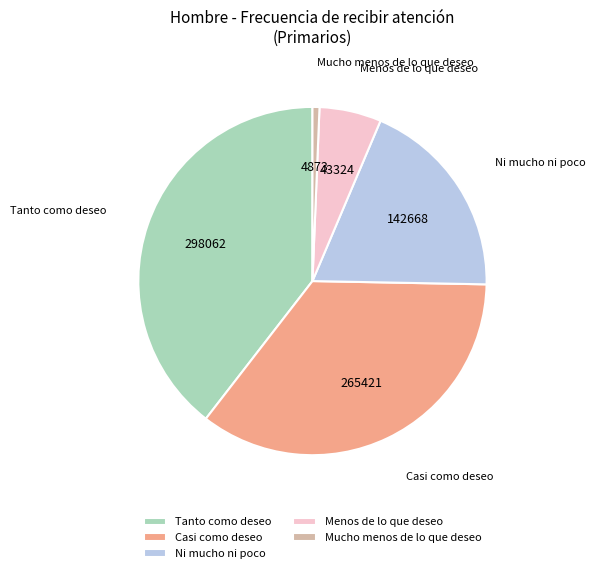

How many slices are in this pie chart?

5